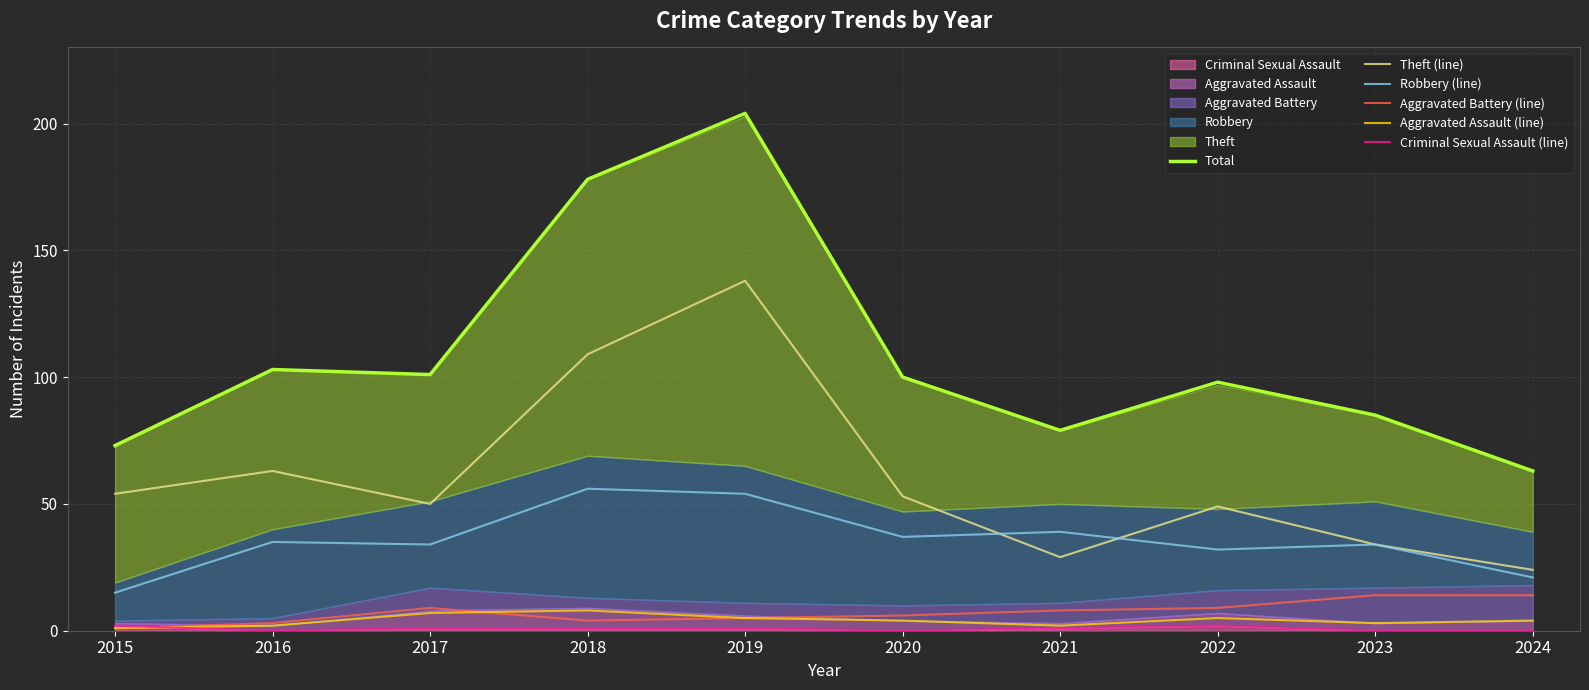

Where does the Criminal Sexual Assault (line) series first go above 1?

2015